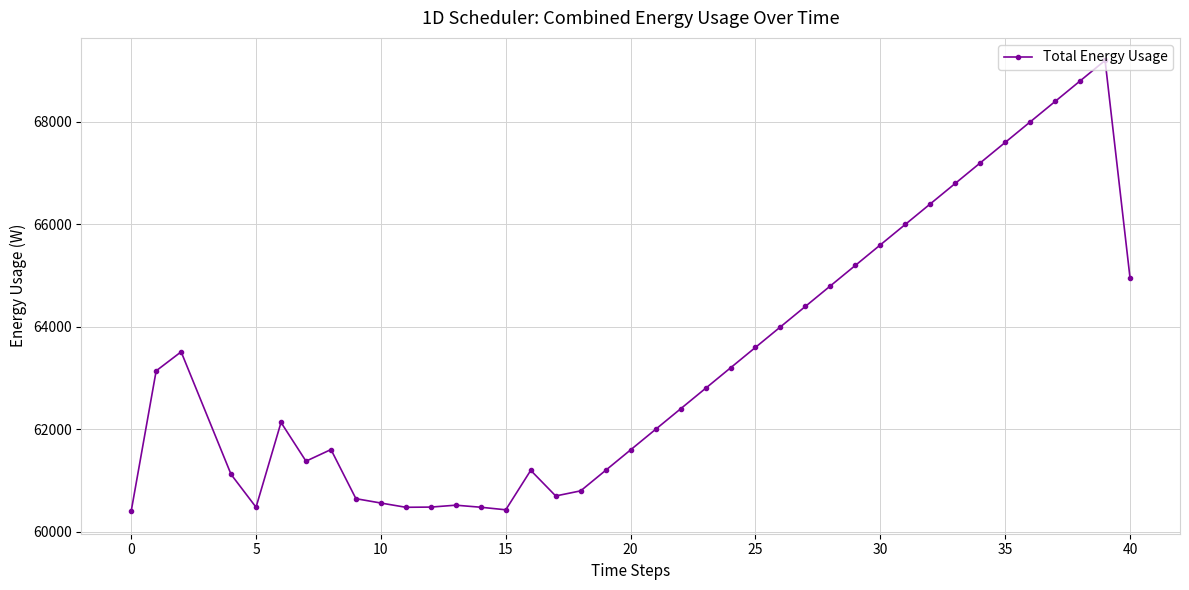

Count the number of data series in this chart.

1